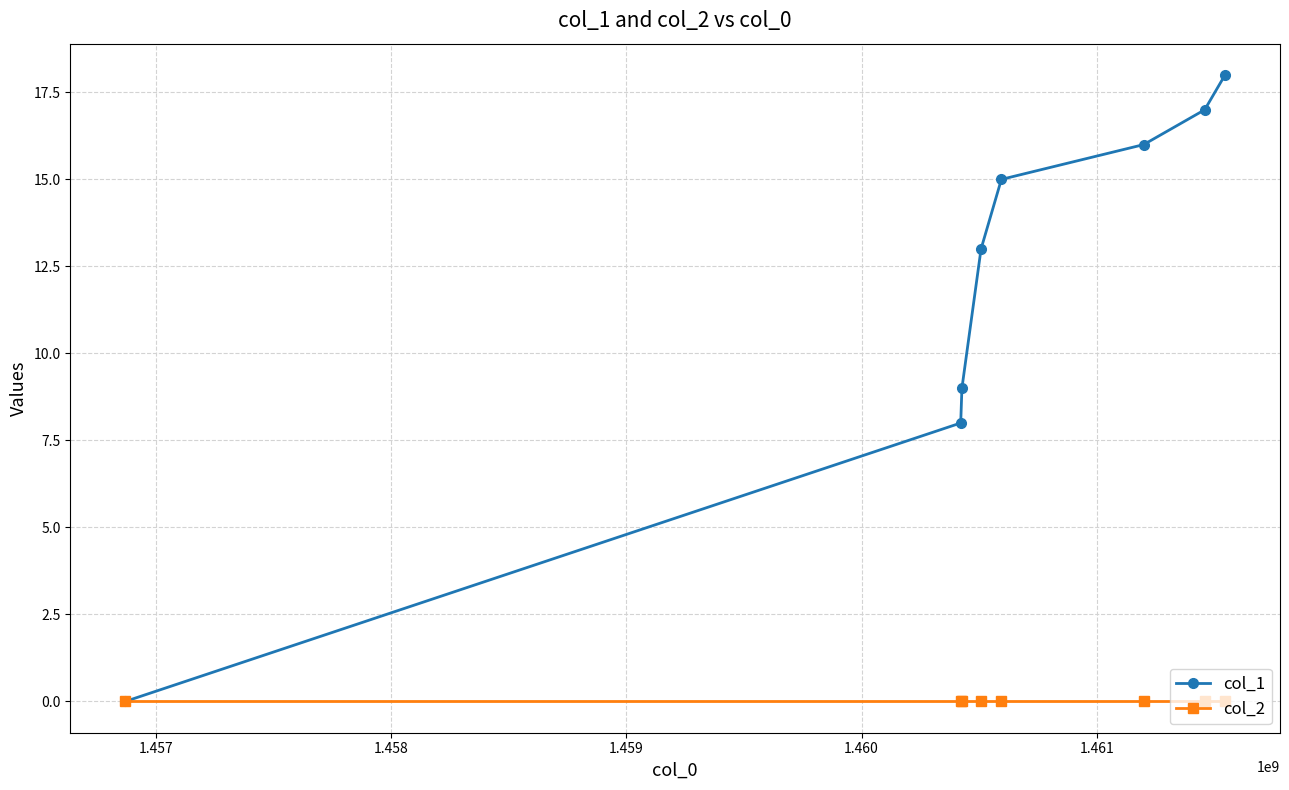

At how many categories does at least one series exceed 2?

7